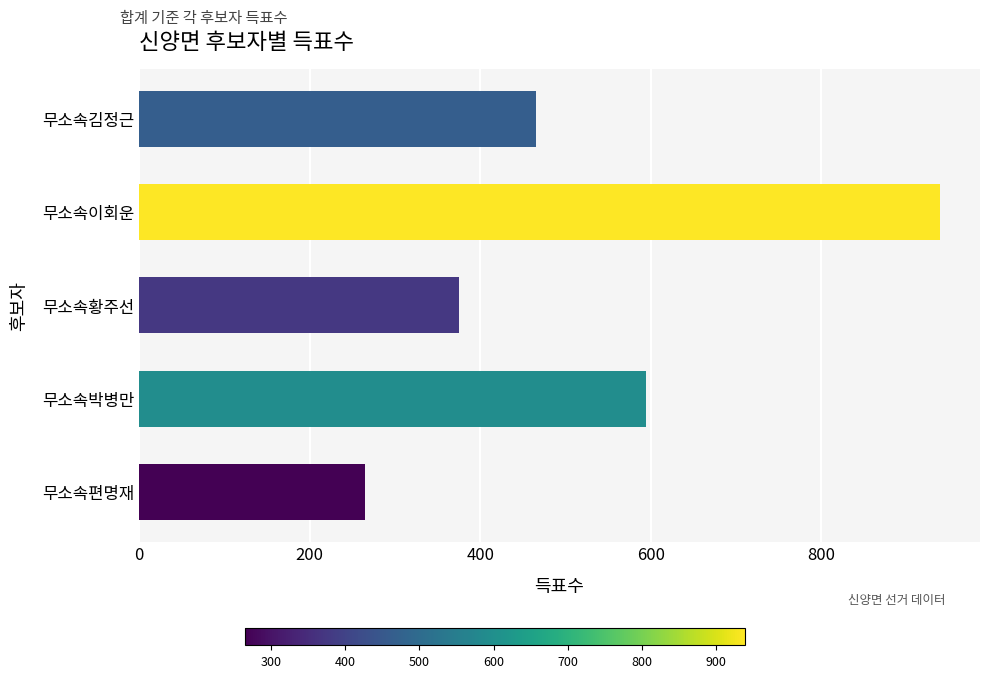

True or false: the data shows 939 at 무소속이회운.

True